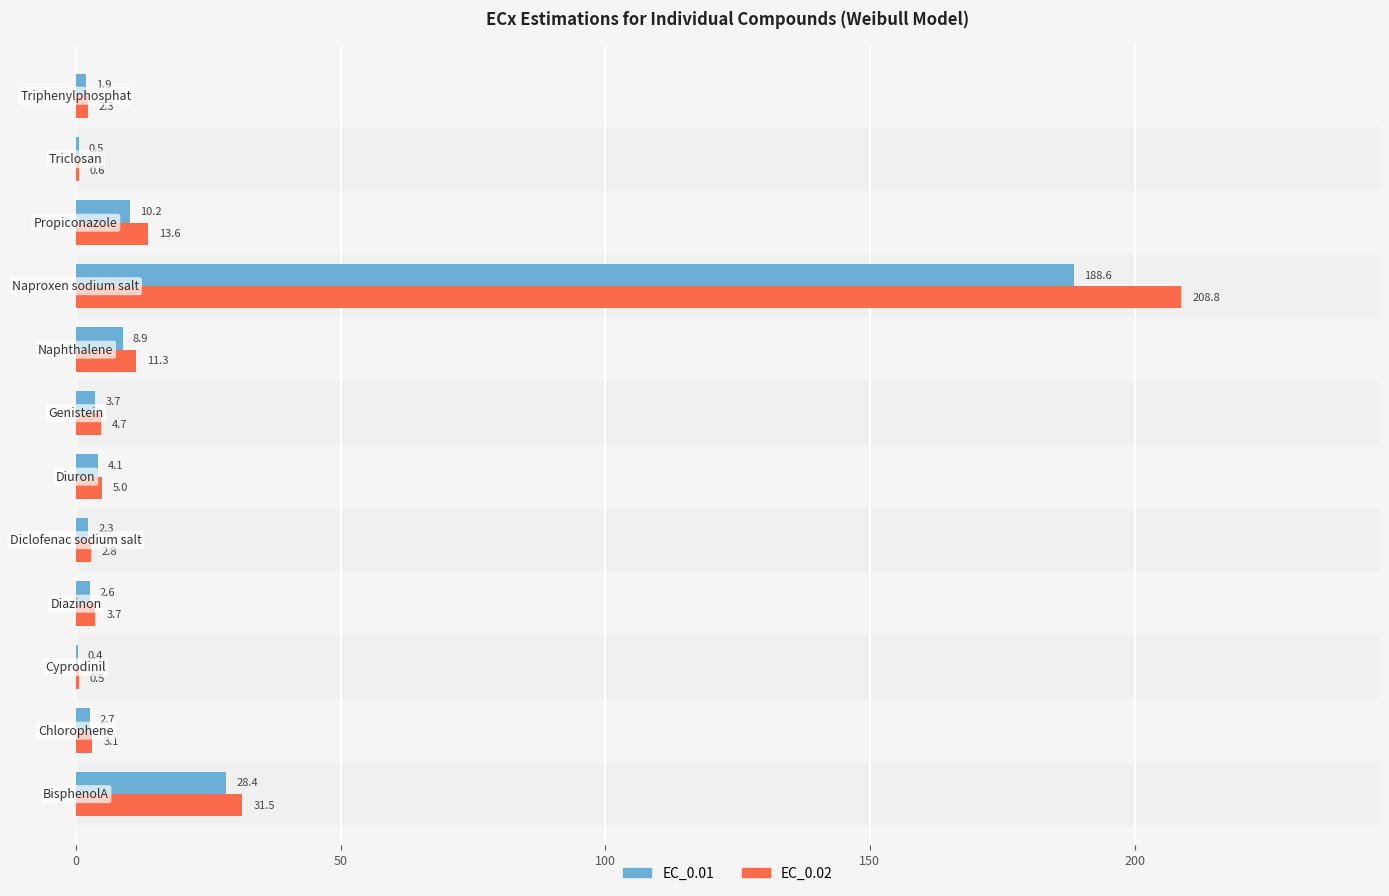

What is the greatest value displayed?

208.8